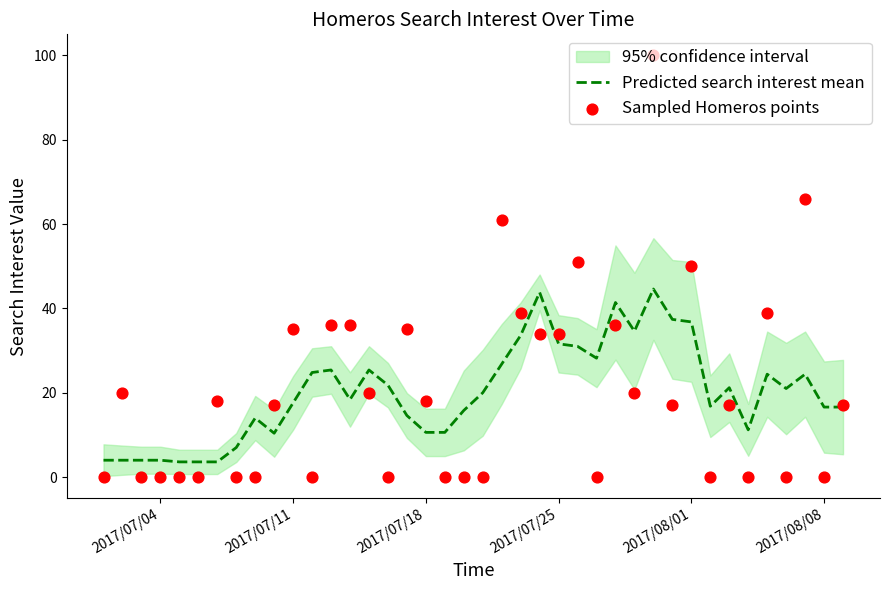

Which series has the largest Y range (max minus min)?

Sampled Homeros points